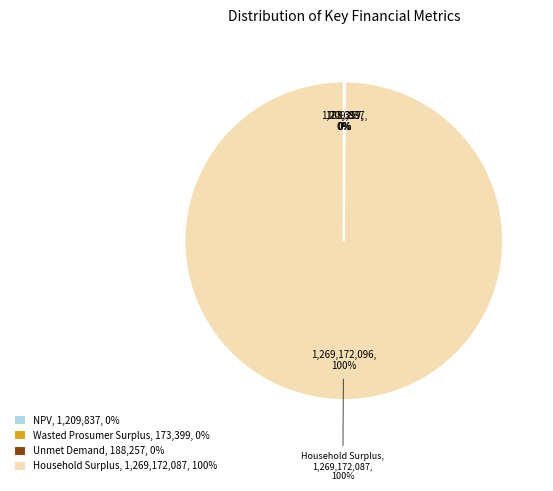

Rank the categories by value from lowest to highest.

Wasted Prosumer Surplus, Unmet Demand, NPV, Household Surplus